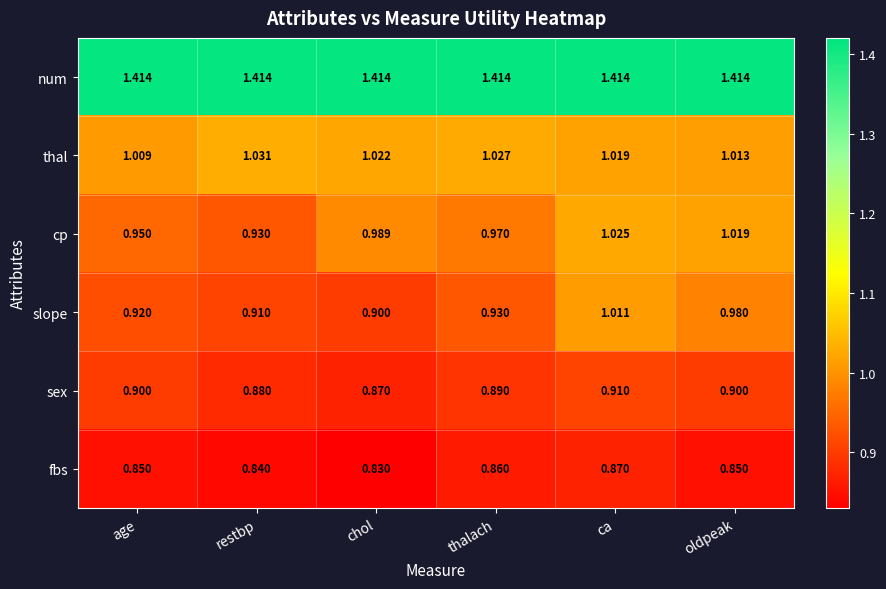

Where is thal nearest to the value 1?

age